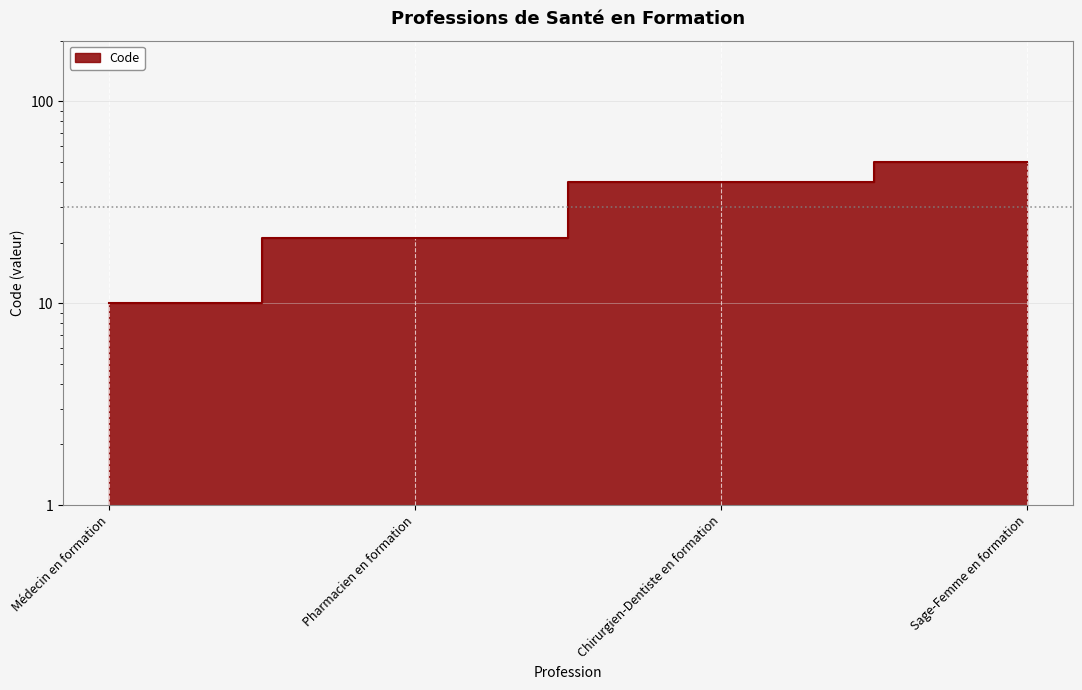

What is the difference between the maximum and second lowest values?

29